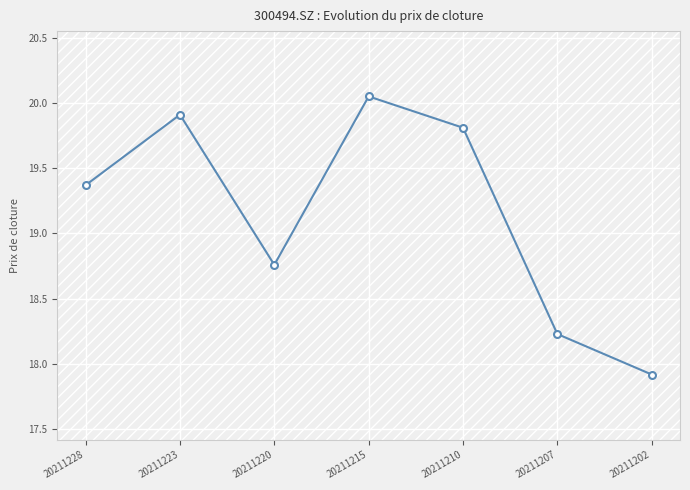

What is the change in value from 20211210 to 20211207?

-1.6